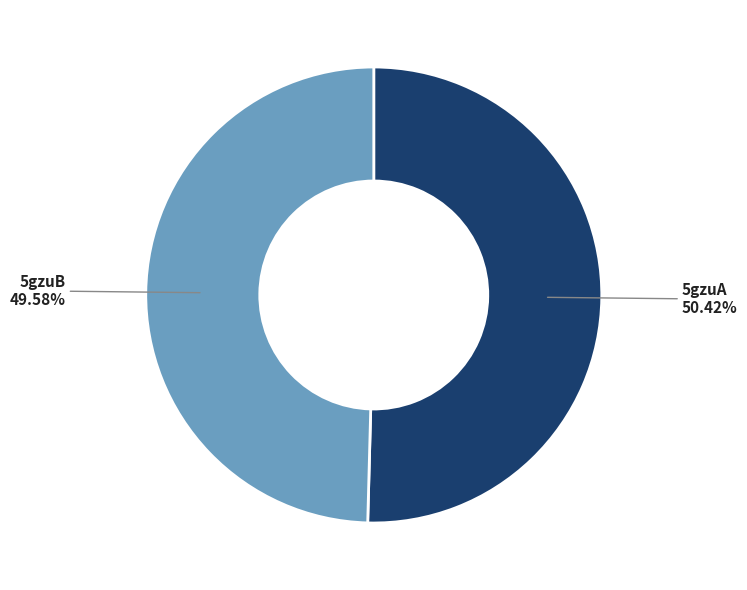

To the nearest percent, what portion does 5gzuA represent?

50%